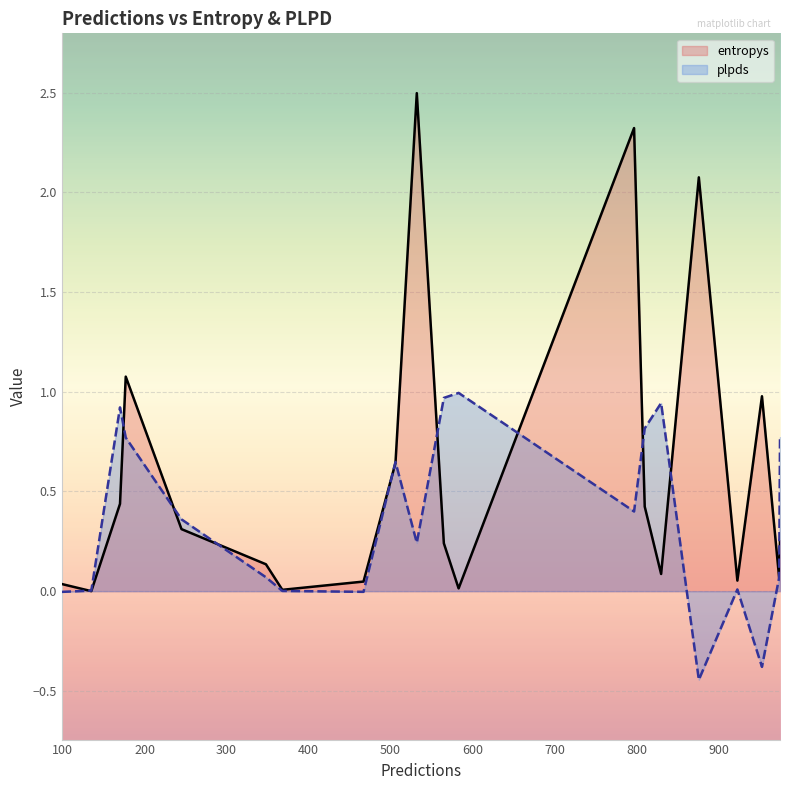

At which category does the chart reach its minimum across all series?

876